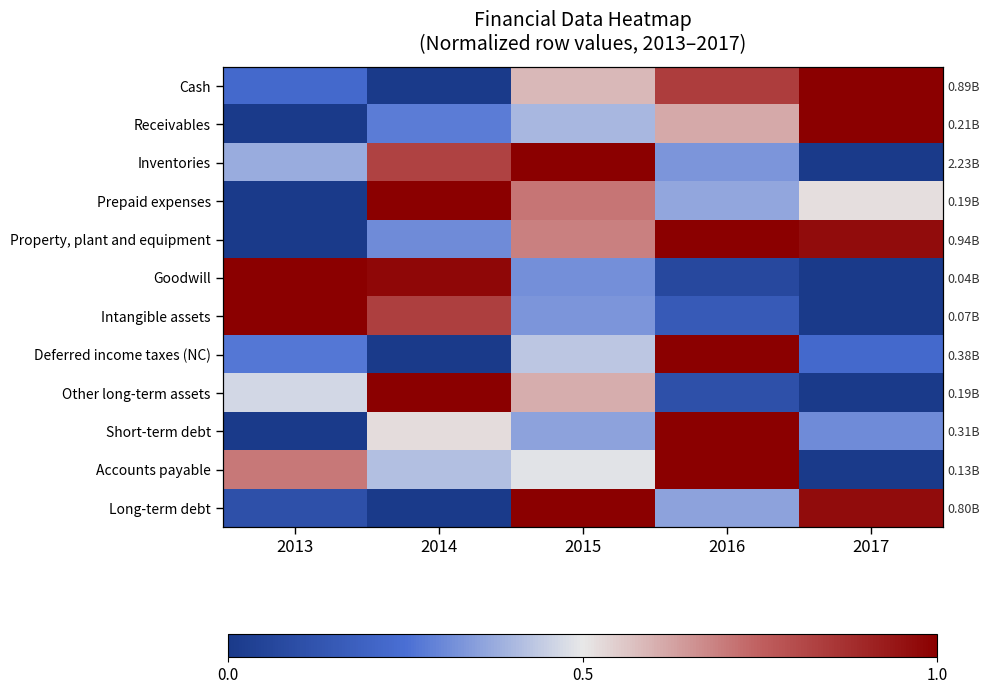

What is the sum of the Other long-term assets values at 2017 and 2013?

0.5